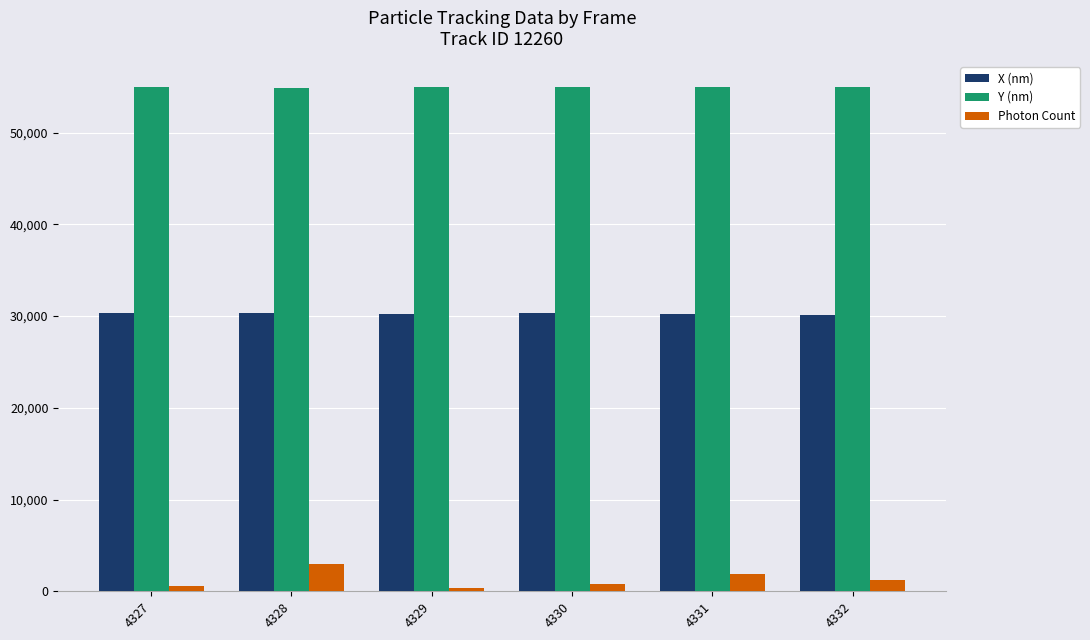

What is the difference between the maximum and minimum values in the Photon Count series?

2583.1